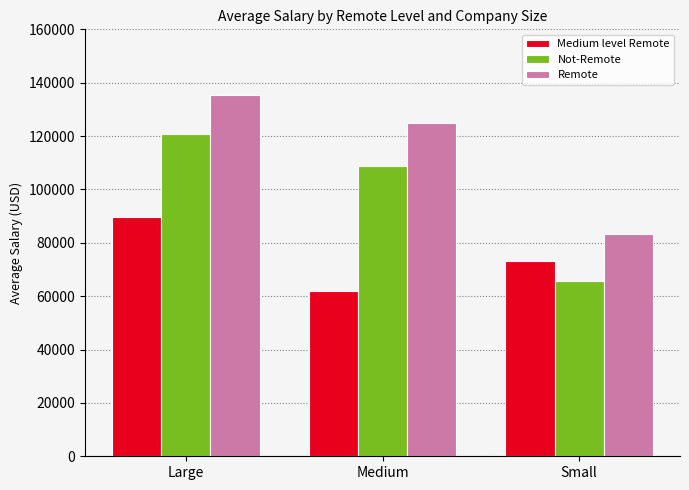

Is the value of Not-Remote at Medium greater than the value of Remote at Large?

No